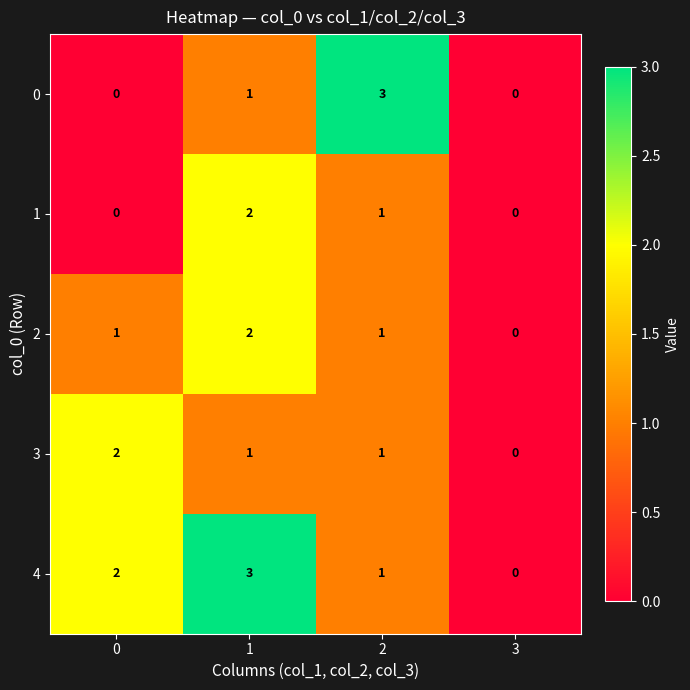

At how many categories does at least one series exceed 1?

3